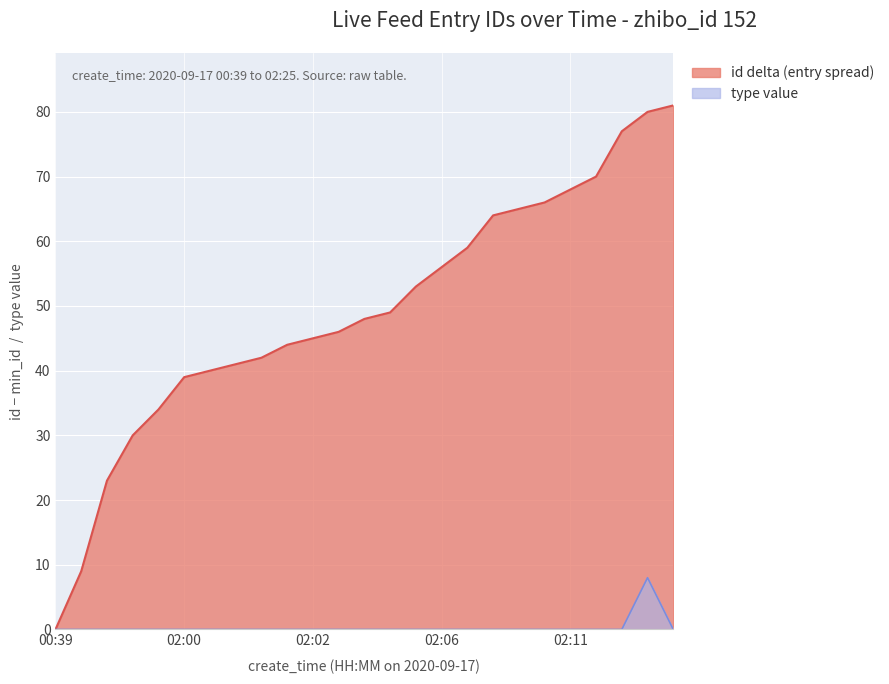

What is the maximum value shown in the chart?

81